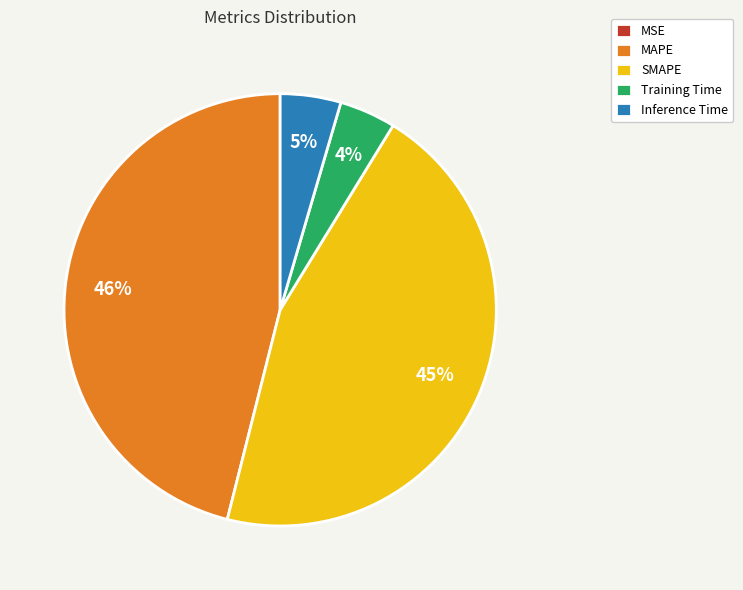

To the nearest percent, what is the difference between the largest and smallest slice percentages?

46%